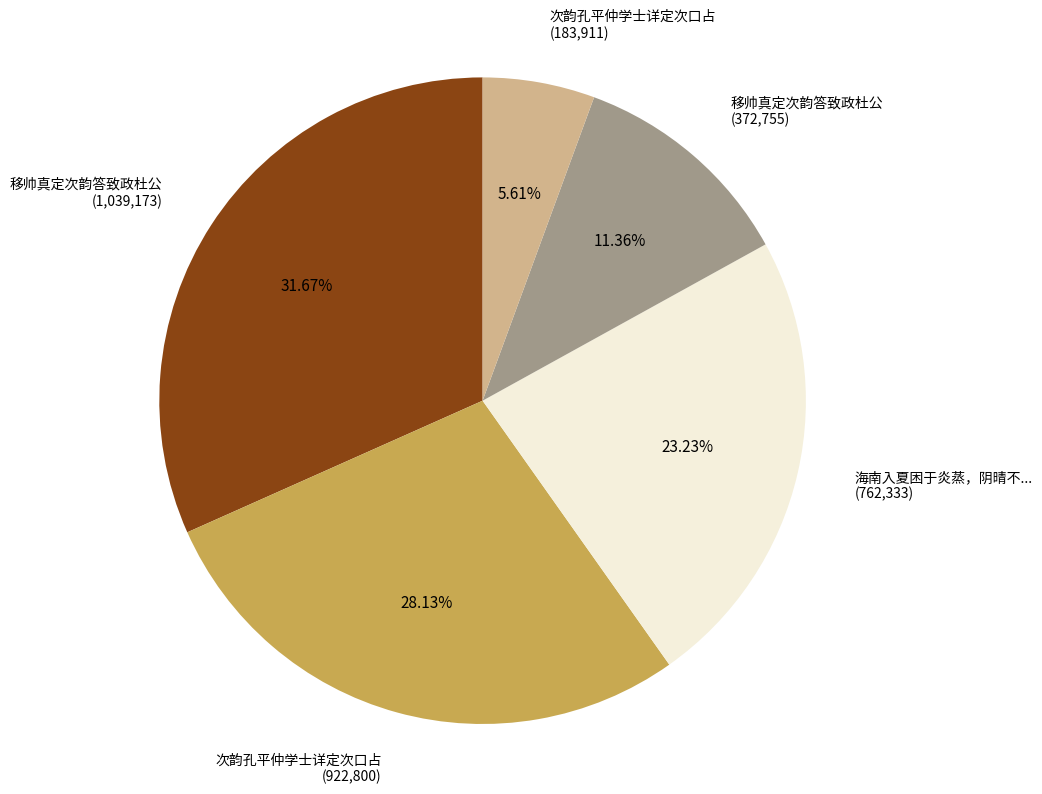

Do 海南入夏困于炎蒸，阴晴不... (762,333) and 移帅真定次韵答致政杜公 (372,755) together represent more than half of the pie?

No